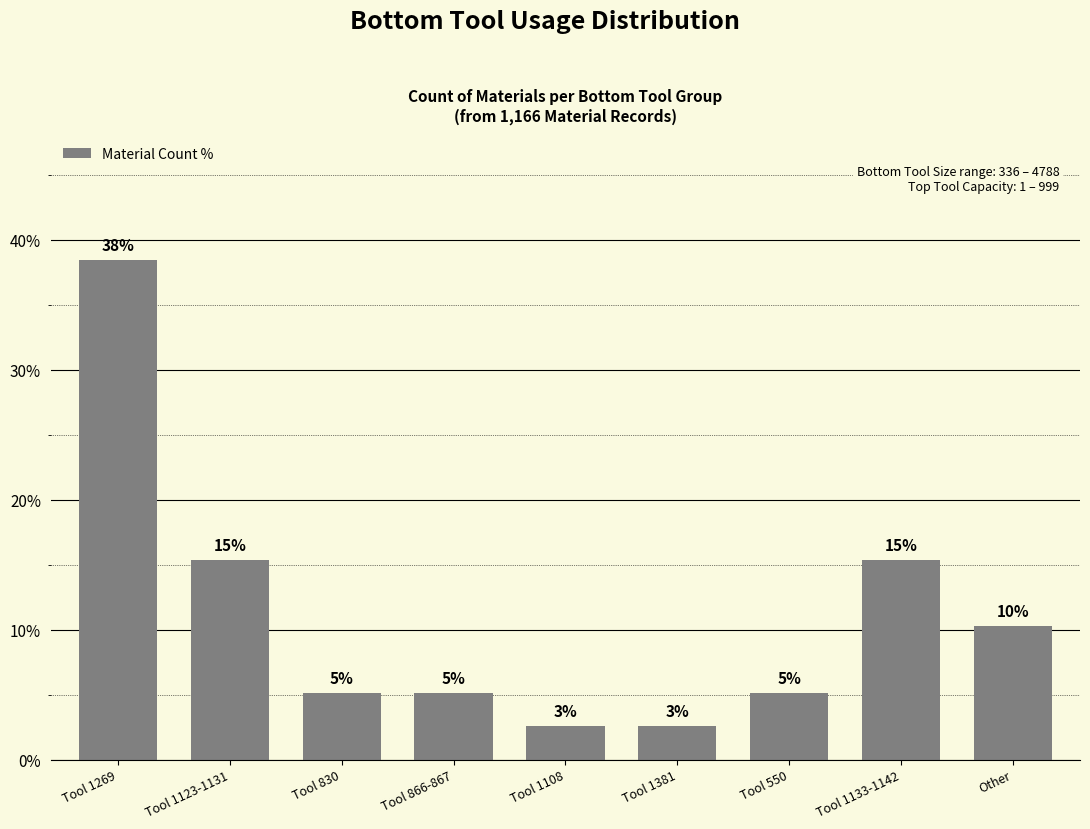

How many bars are there in total?

9